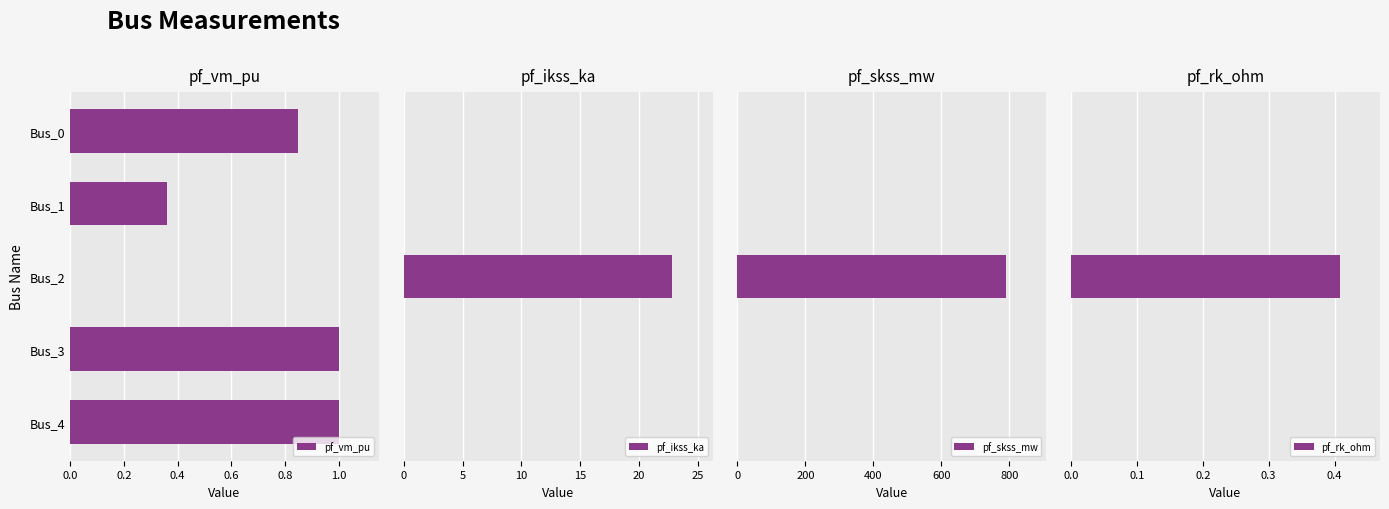

Is the value of pf_ikss_ka at 0.2 greater than the value of pf_skss_mw at 0.6?

No